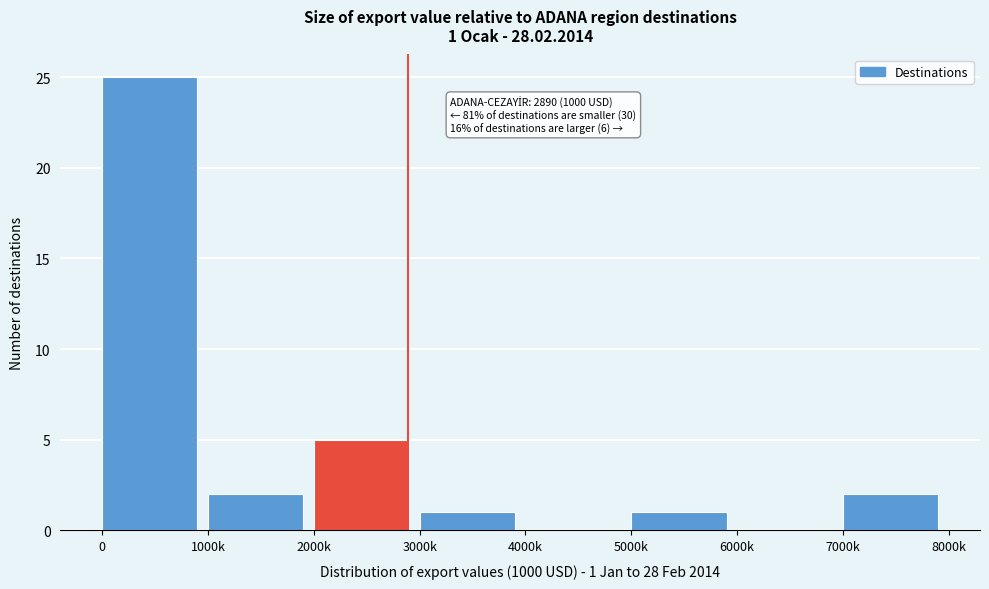

Reading right to left, what are all the values shown in this chart?

7000k=2	6000k=0	5000k=1	4000k=0	3000k=1	2000k=5	1000k=2	0=25